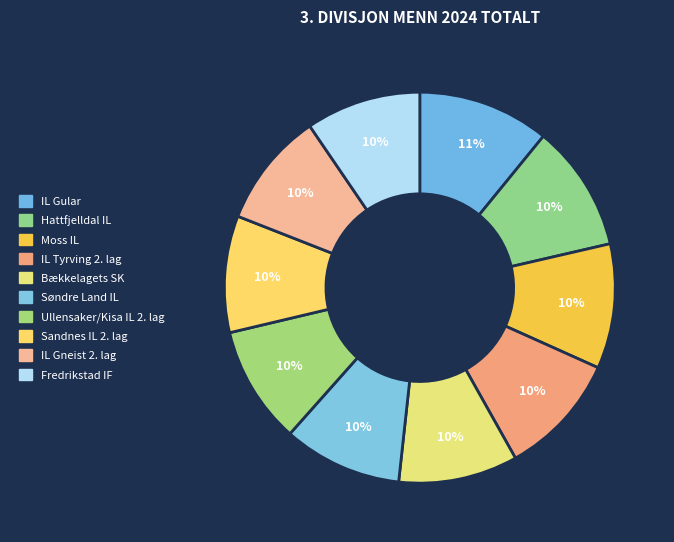

To the nearest percent, what is the difference between the IL Gular and Bækkelagets SK slice percentages?

1%